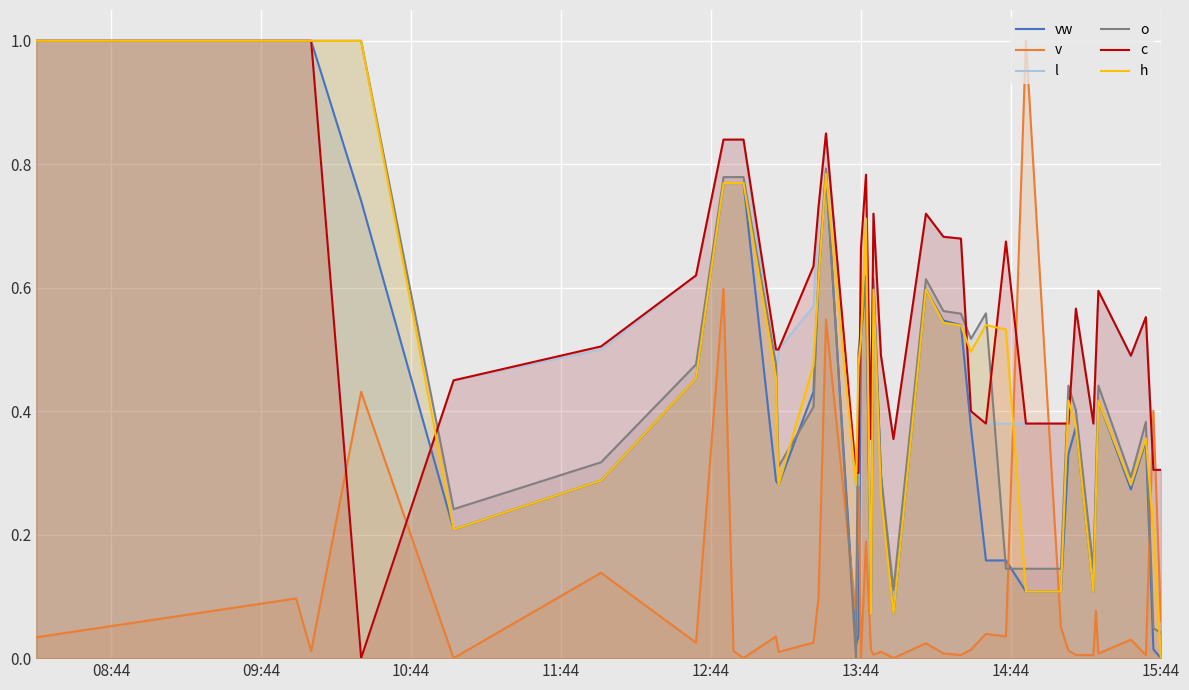

What is the maximum value for c?

1.0